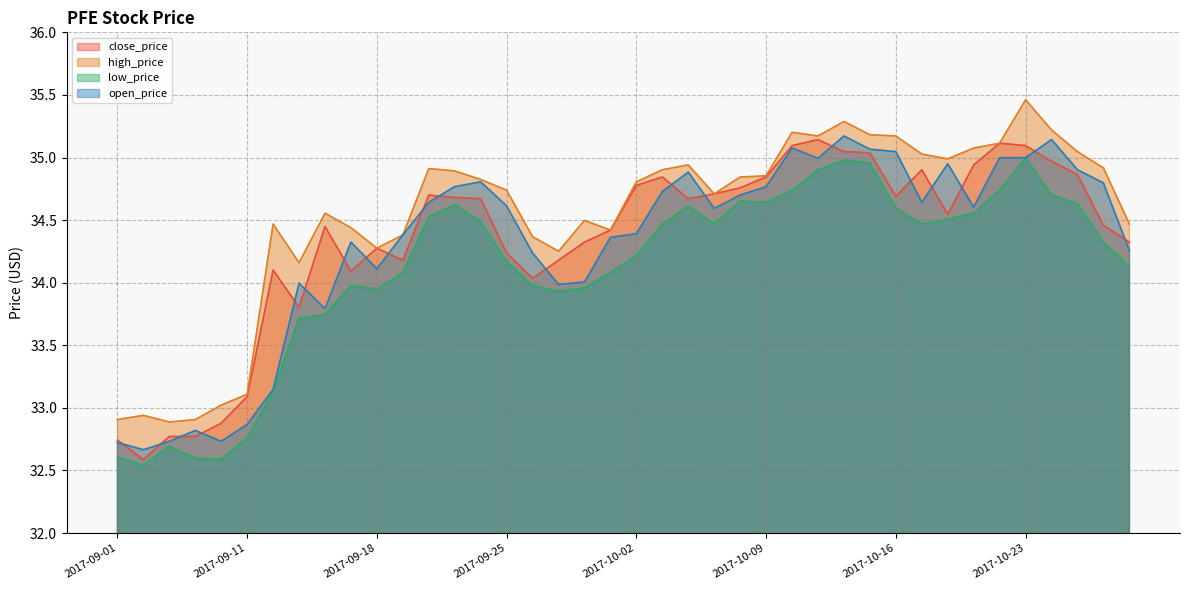

What is the sum of the close_price values at 2017-09-27 and 2017-10-09?

69.0